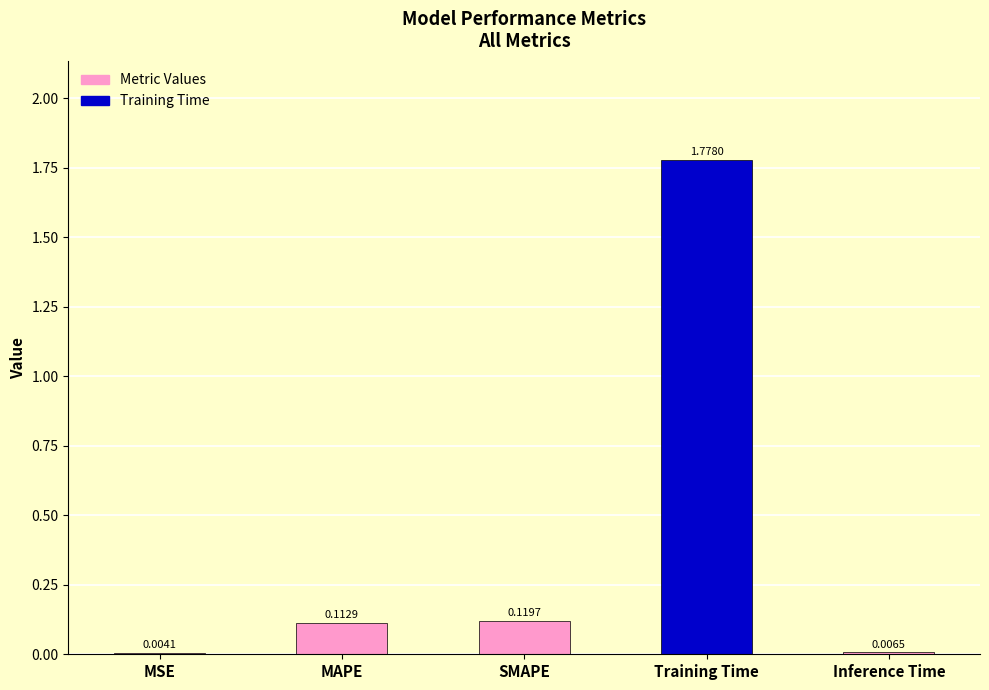

Which label corresponds to the largest value in the chart?

Training Time